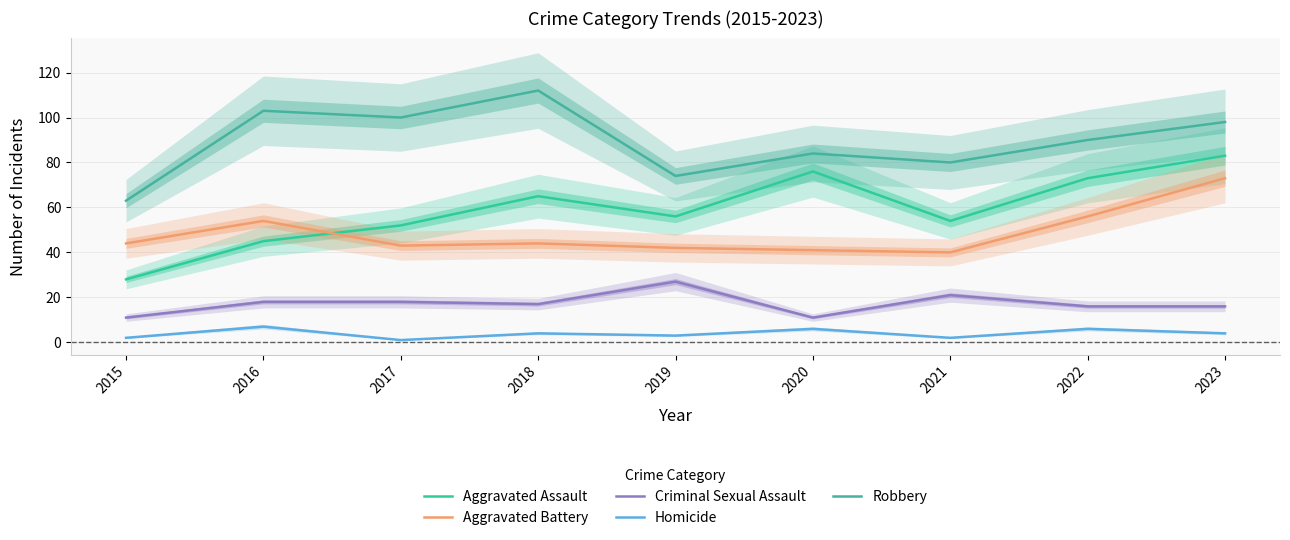

True or false: Aggravated Battery and Criminal Sexual Assault intersect in this chart.

False